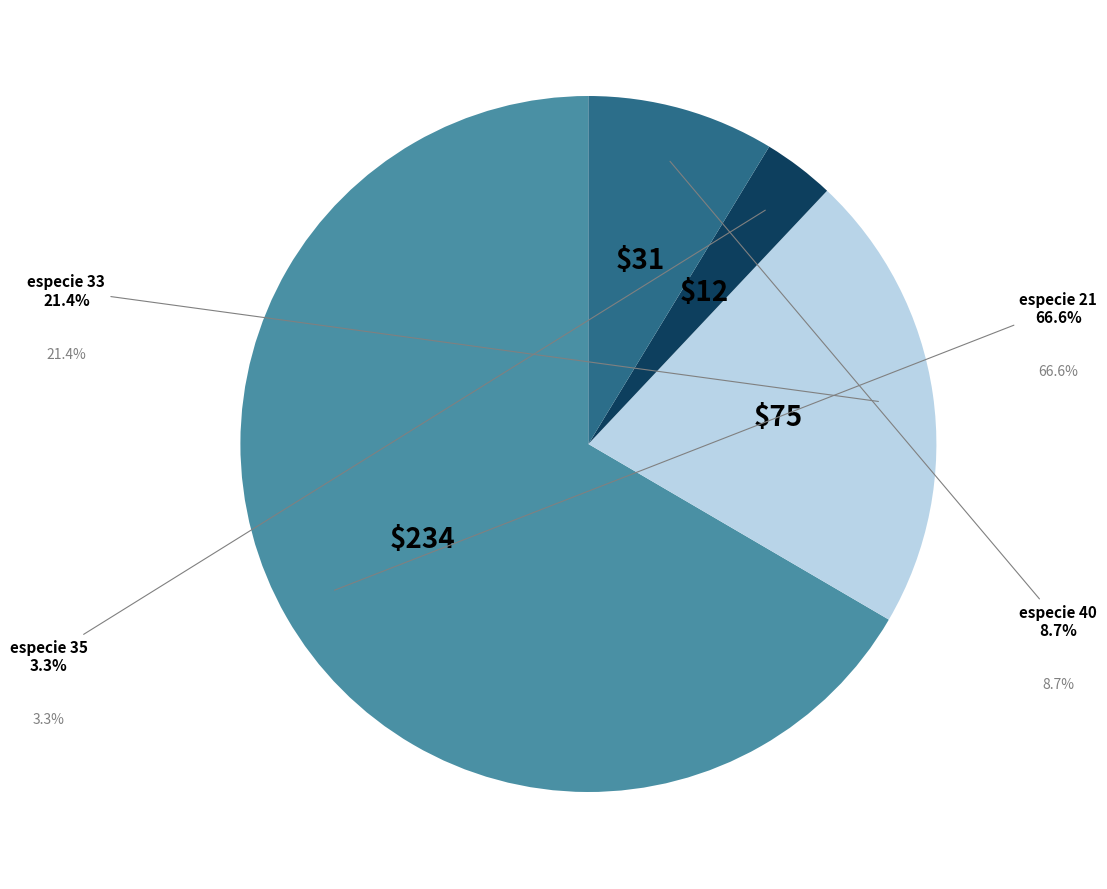

Does any single category account for the majority?

Yes